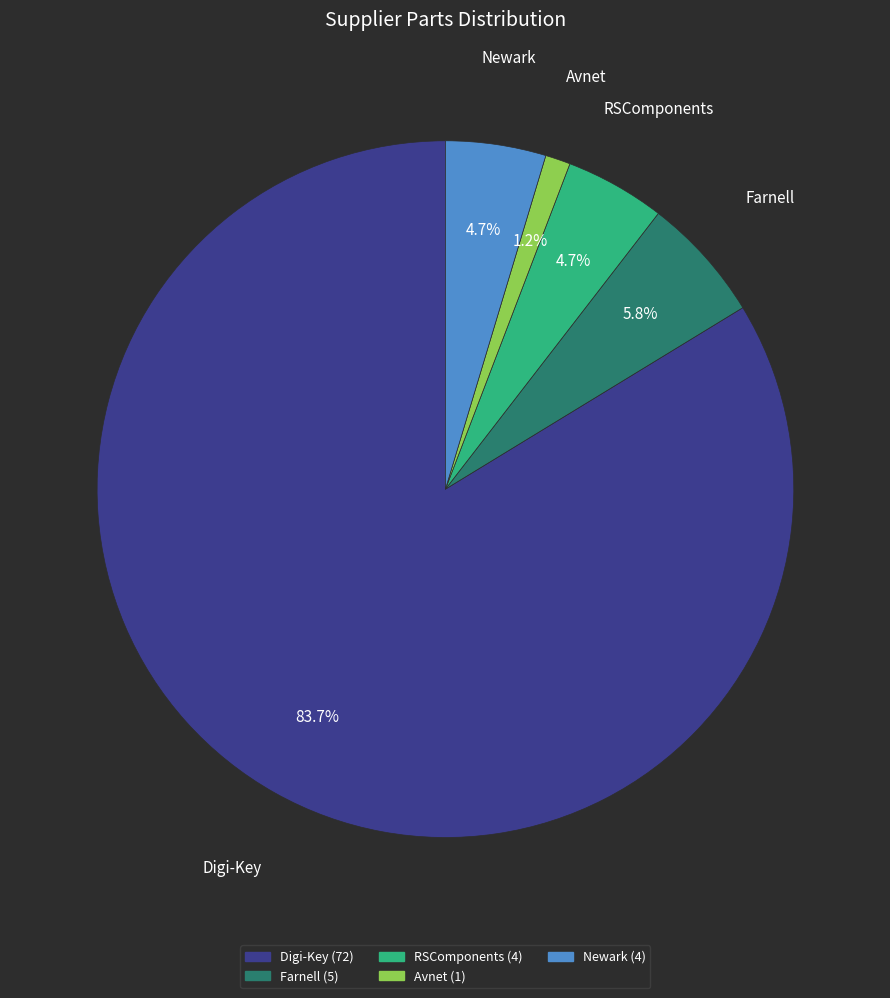

Is it true that Avnet is 16% of the pie?

False